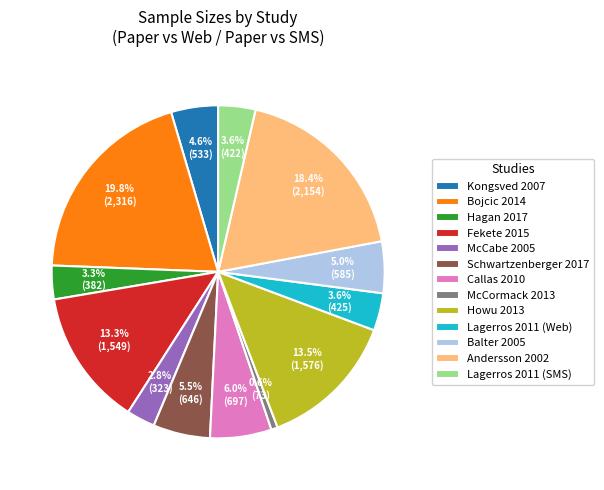

How much of the chart is everything except Hagan 2017?

96.7%